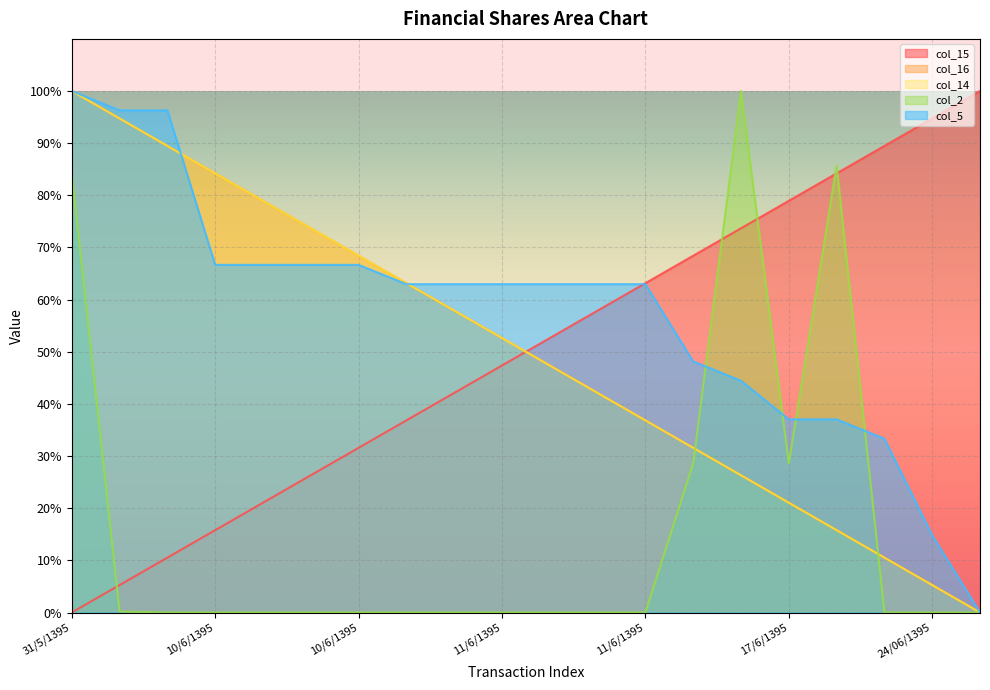

What is the label of the 6th point from the right?

15/6/1395